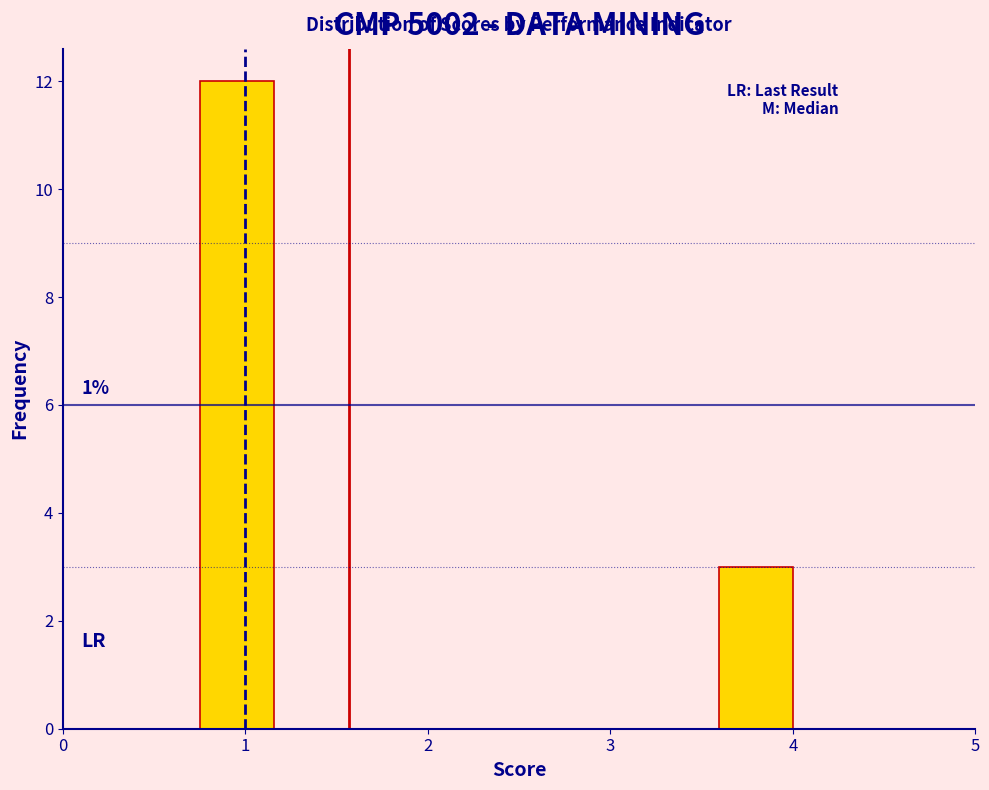

Over which range of the x-axis is the bar tallest?

0.8 to 1.2